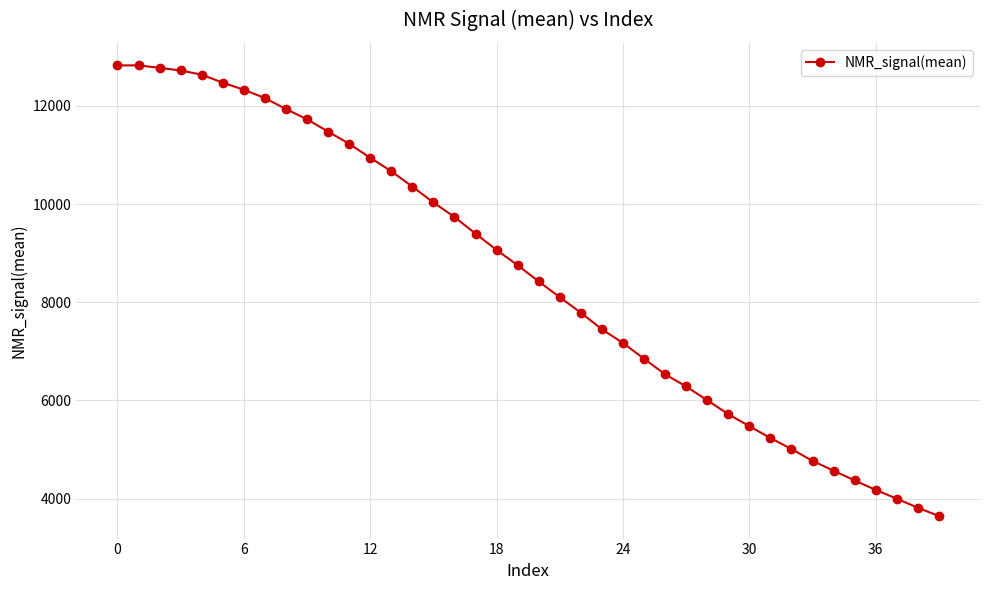

What is the smallest value displayed?

3647.5